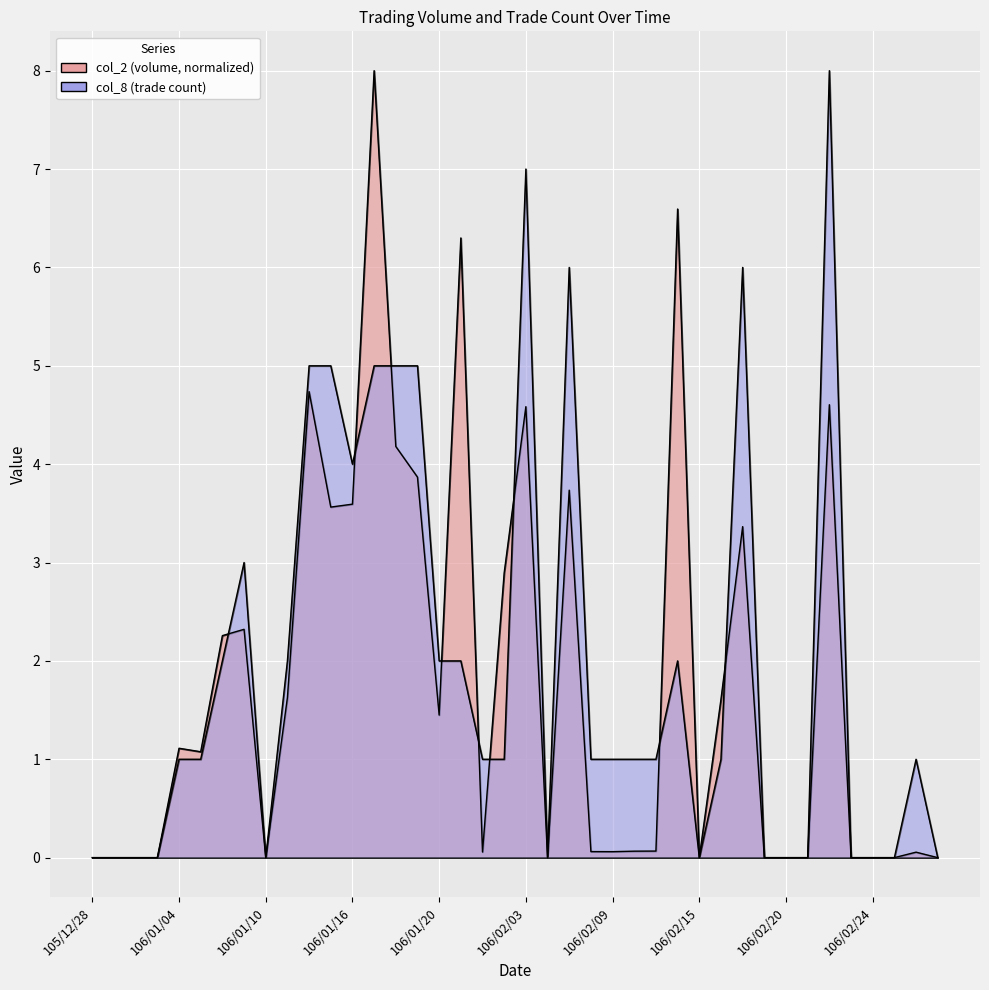

How many values in col_2 are above zero?

26